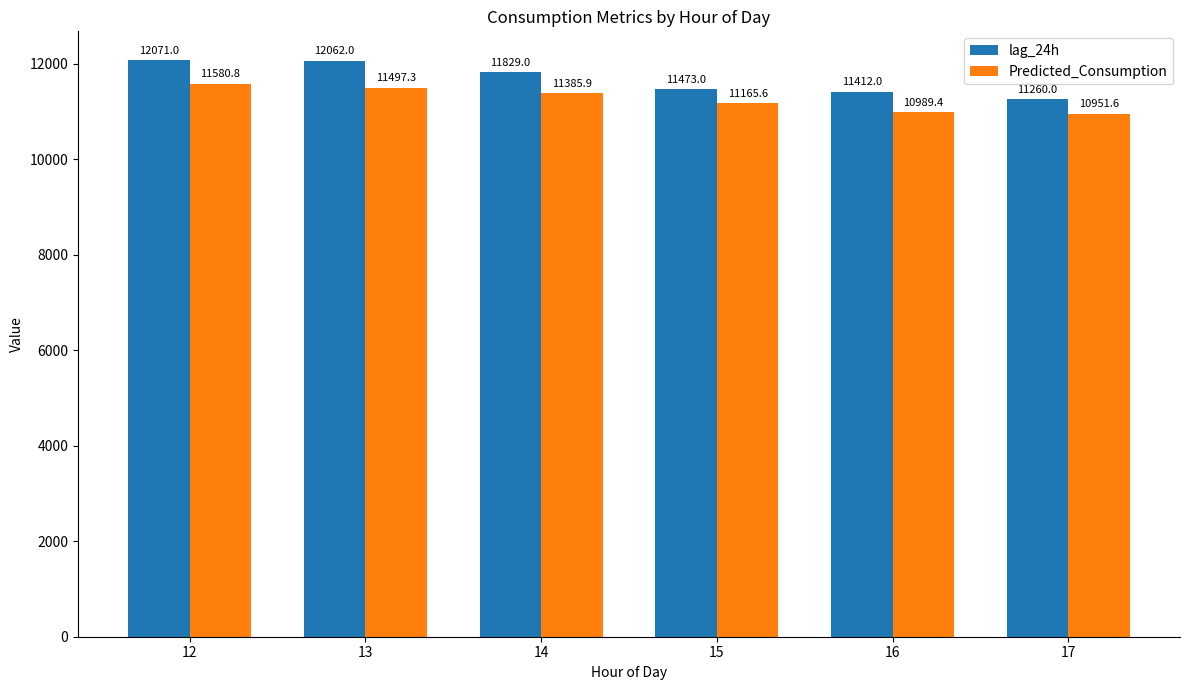

At which label is Predicted_Consumption closest to 11266?

15